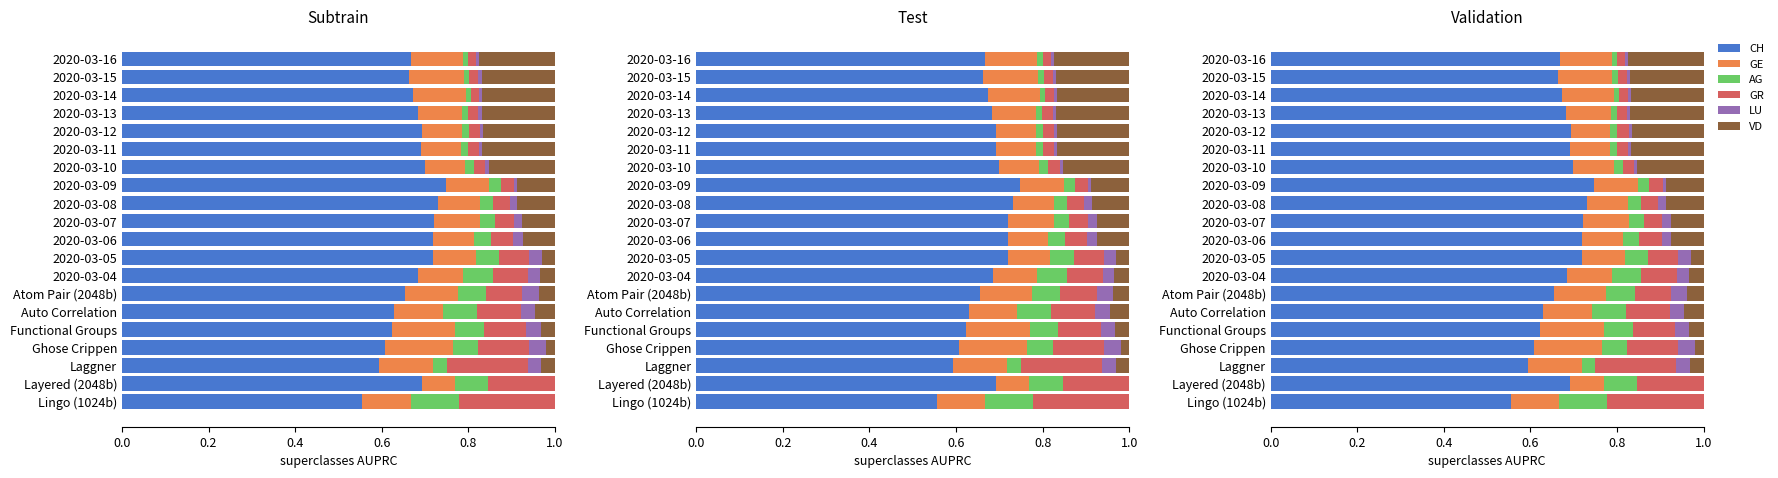

What is the total value across all series at 2020-03-13?

1.0